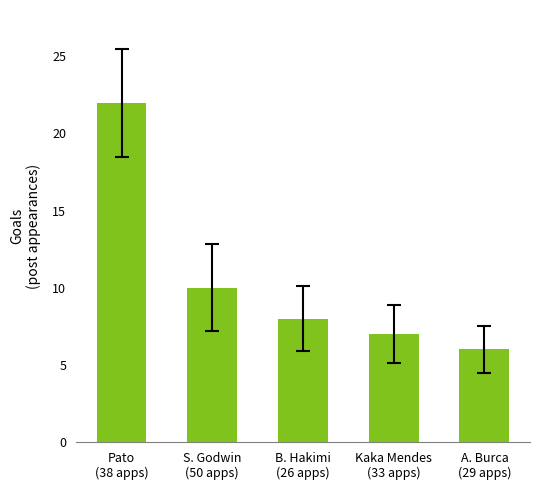

How many data points are less than 8?

2